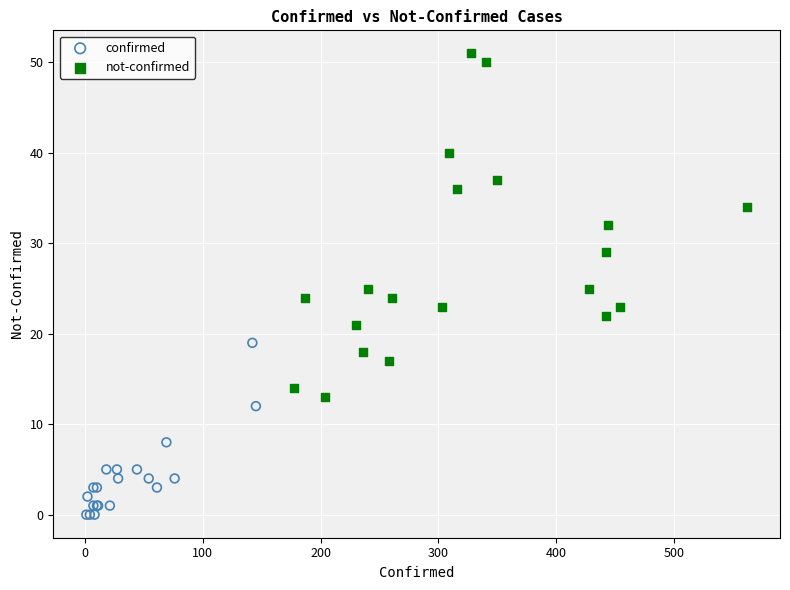

Which series contains the lowest Y value?

confirmed